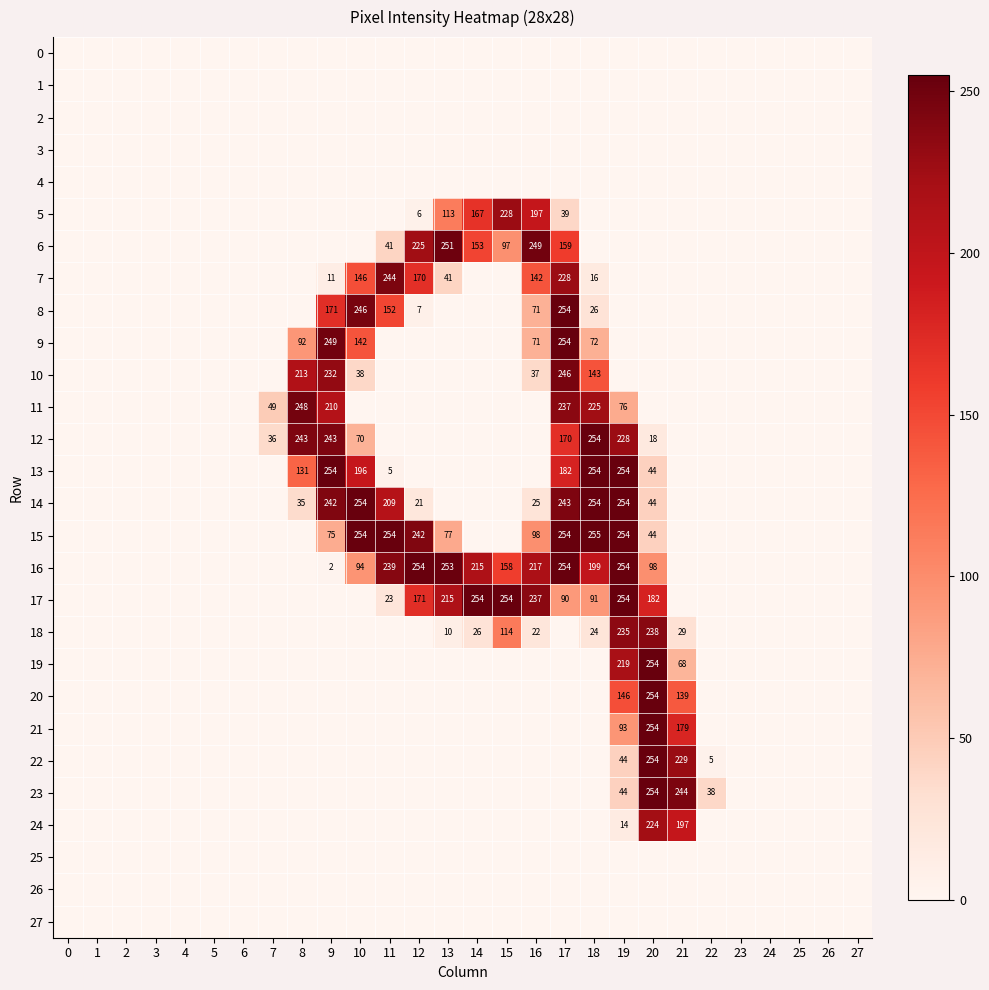

Is it true that 20 equals 74 at 21?

False